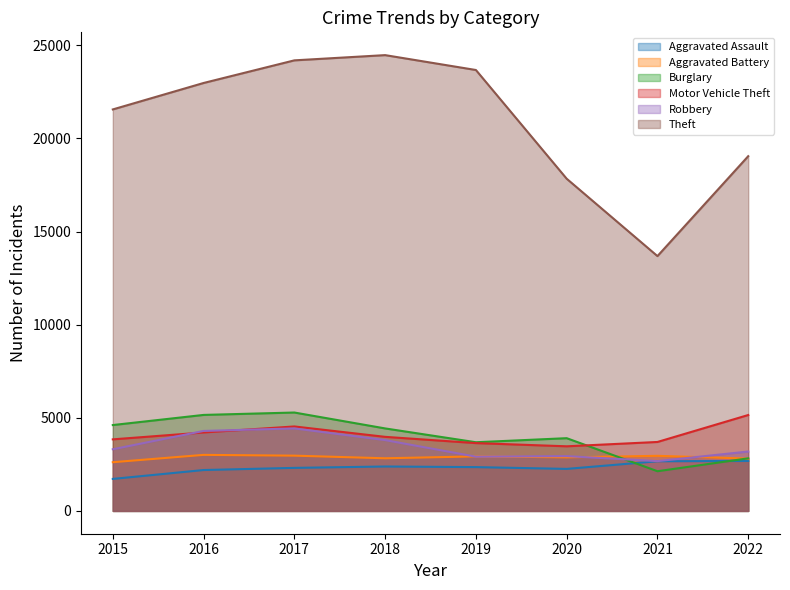

What is the value of the Aggravated Battery point at the 1st from the left?

2616